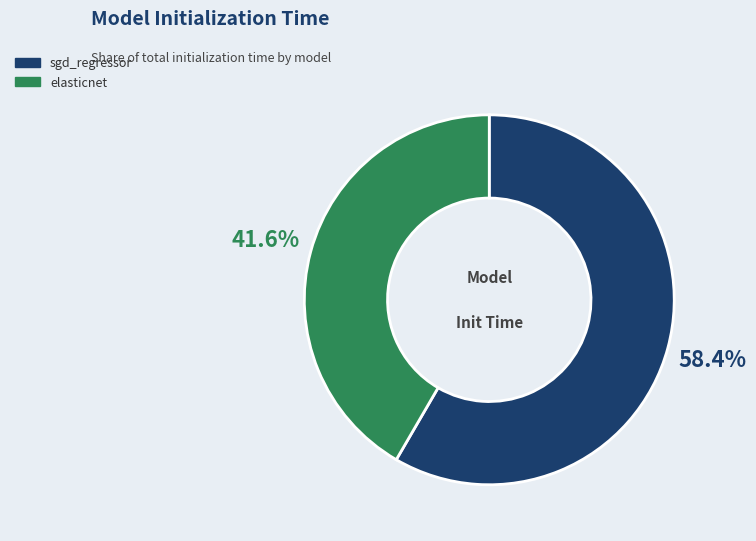

Is it true that elasticnet is 42% of the pie?

True